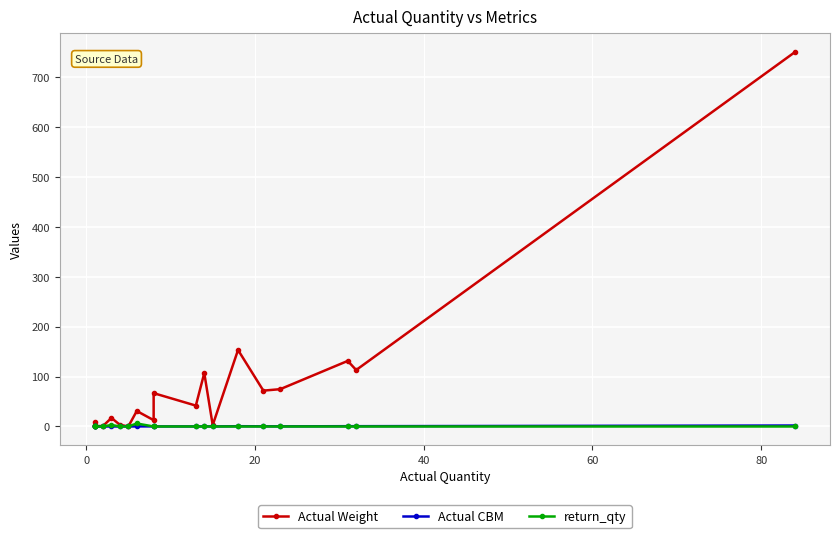

True or false: Actual Weight and return_qty intersect in this chart.

False